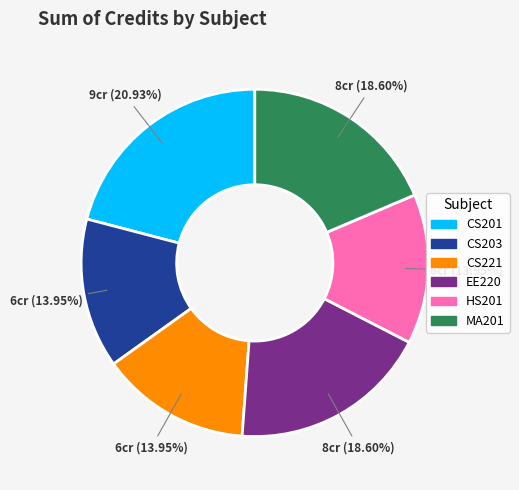

Is there any slice that represents more than half of the pie?

No